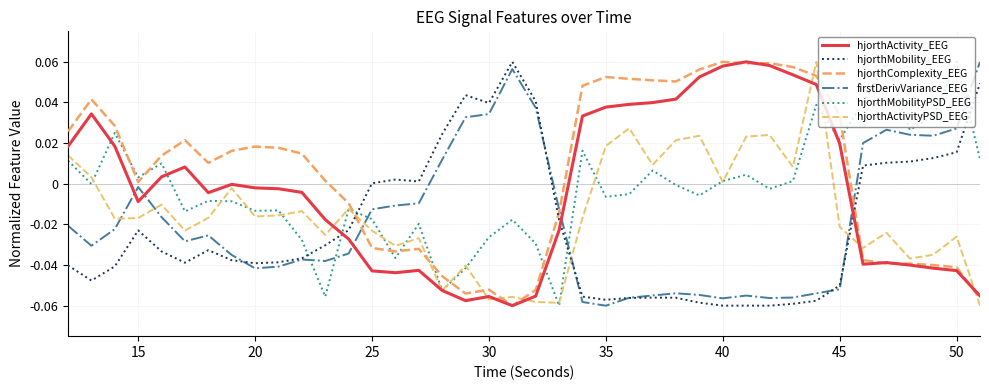

Which series has the widest spread of values?

hjorthActivity_EEG